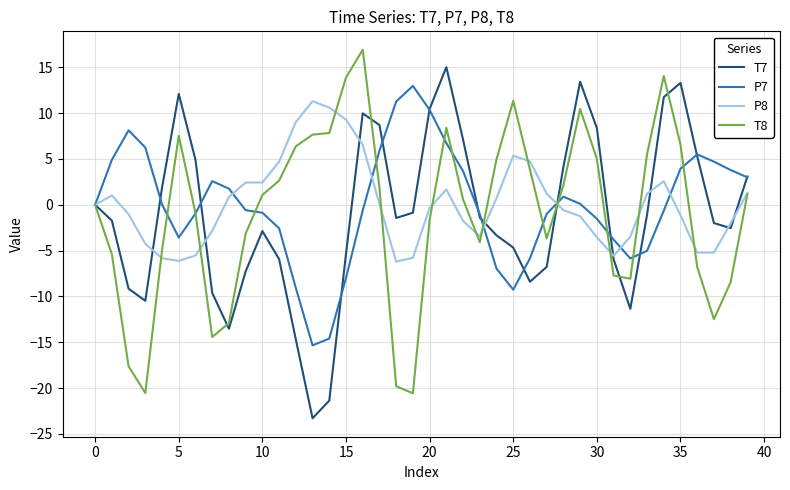

What is the greatest value displayed?

16.9